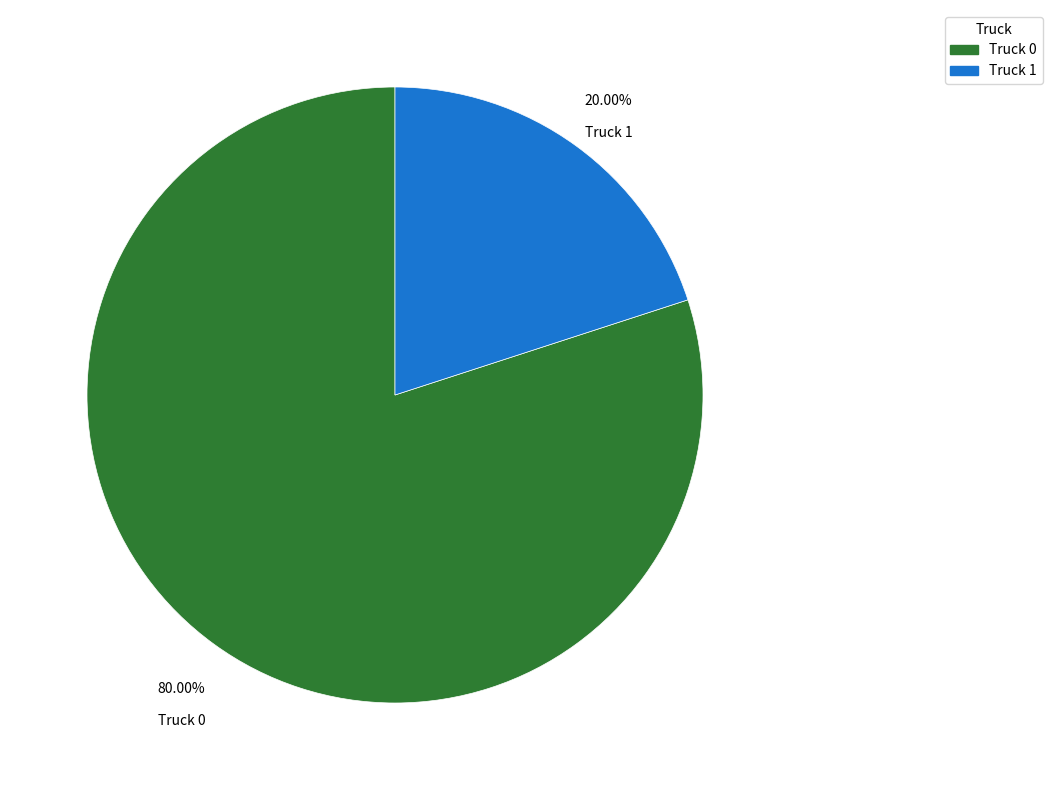

Rank the categories by value from highest to lowest.

Truck 0, Truck 1